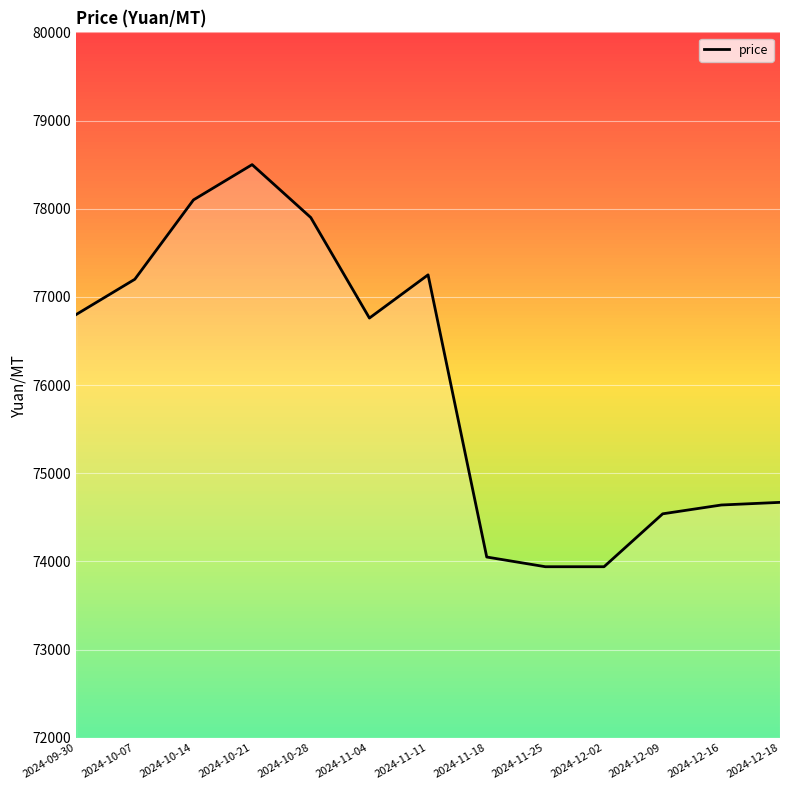

Where does the data first go above 76760?

2024-09-30